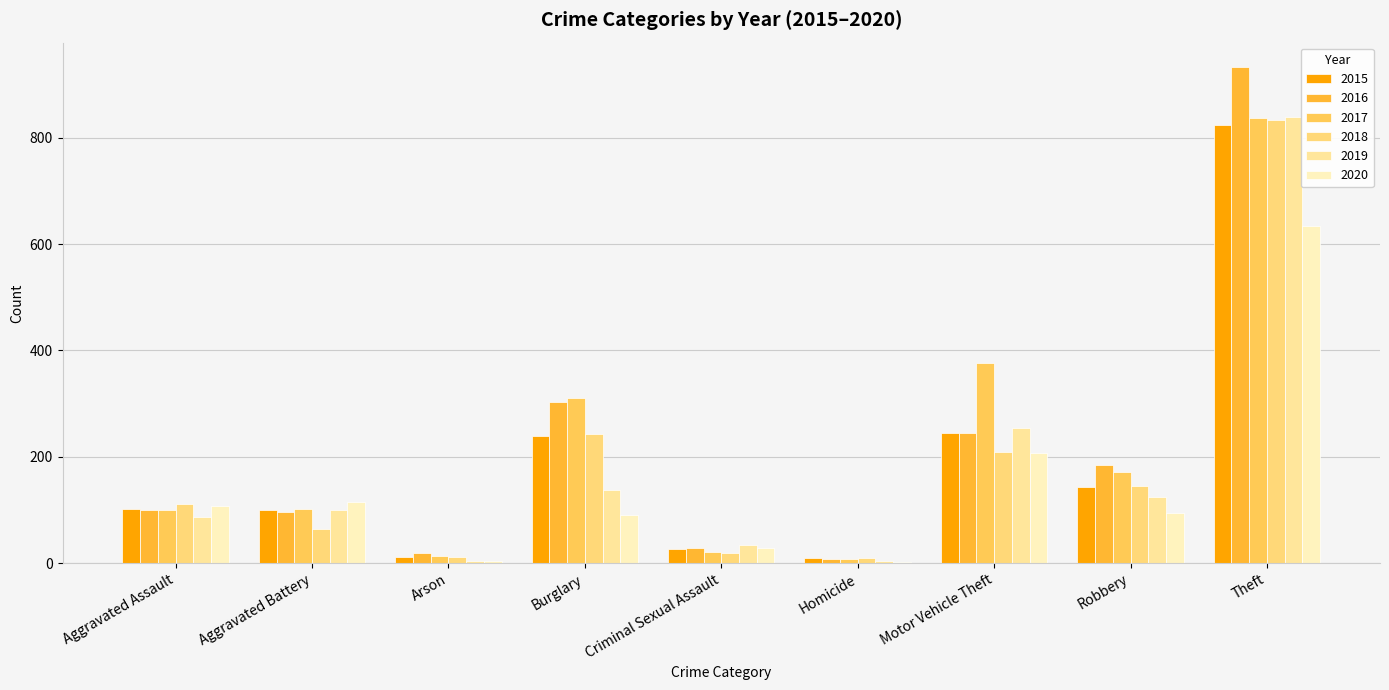

What is the average value of the 2020 series?

142